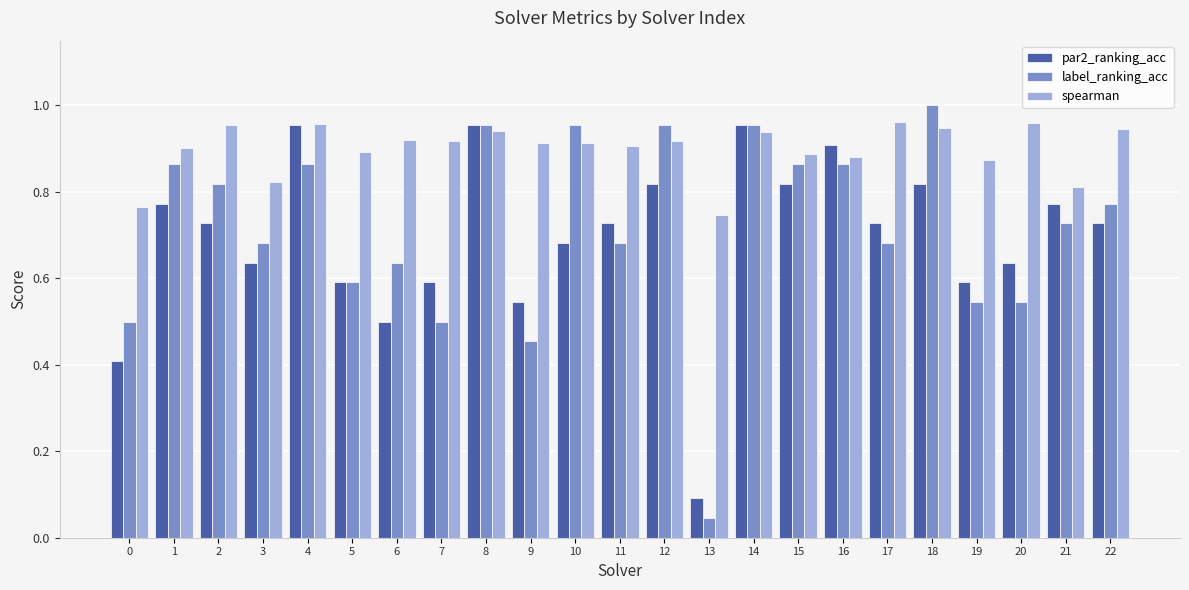

Which series changed the most between 2 and 19?

label_ranking_acc